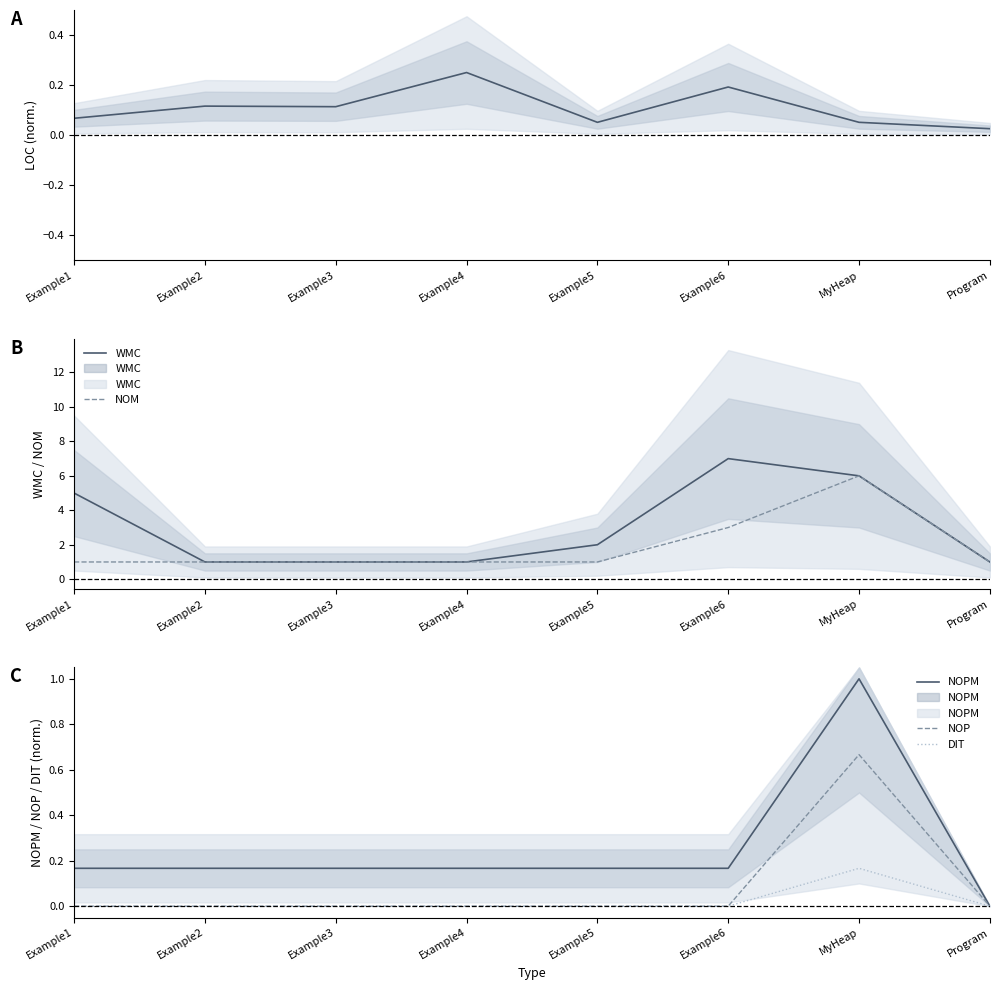

True or false: NOP and NOM cross at least once.

False